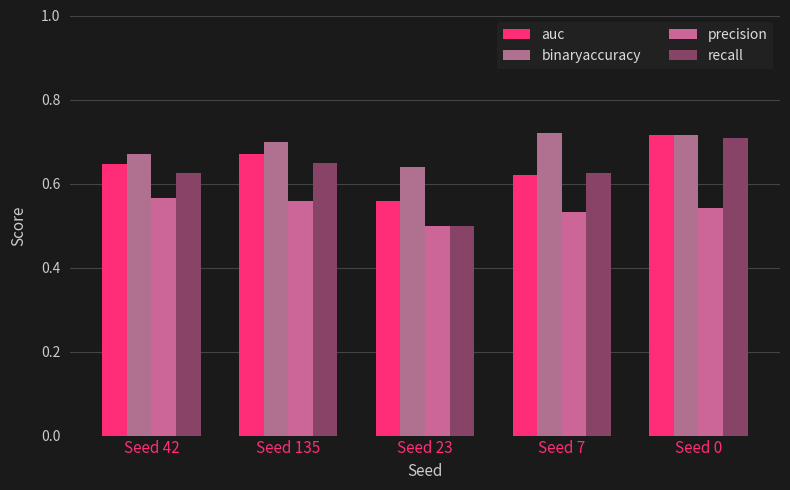

What are all the series names shown in the legend?

auc, binaryaccuracy, precision, recall